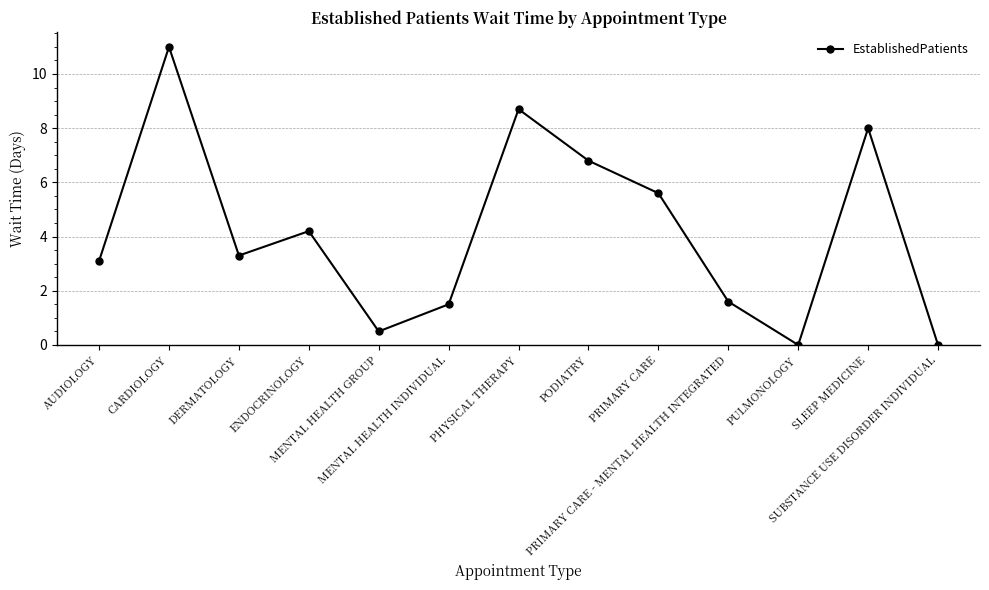

Is this an area chart (filled region under the line)?

No